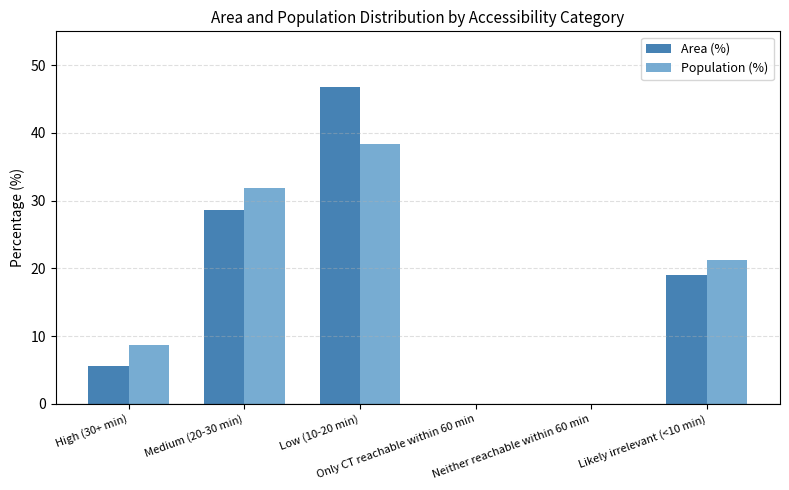

Which category has the lowest value across all series?

Only CT reachable within 60 min